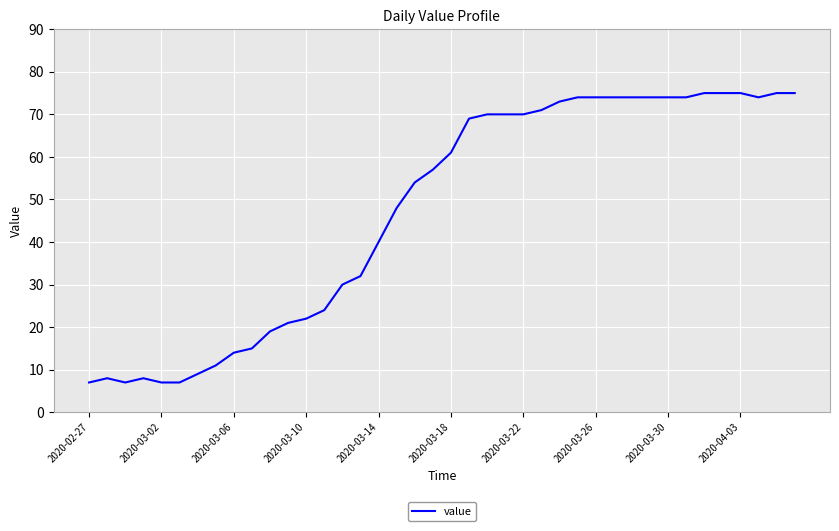

What is the difference between the maximum and minimum values?

68